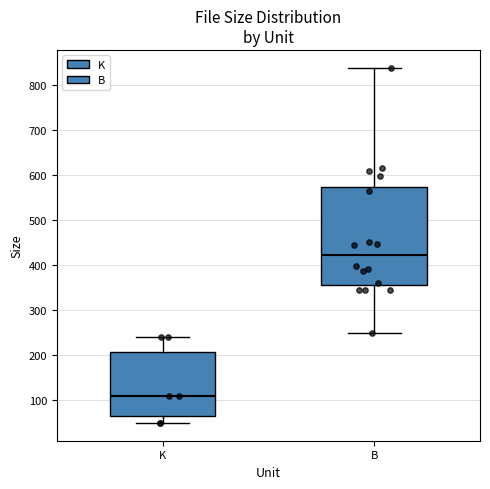

Which box is the tallest, from its lower edge to its upper edge?

B